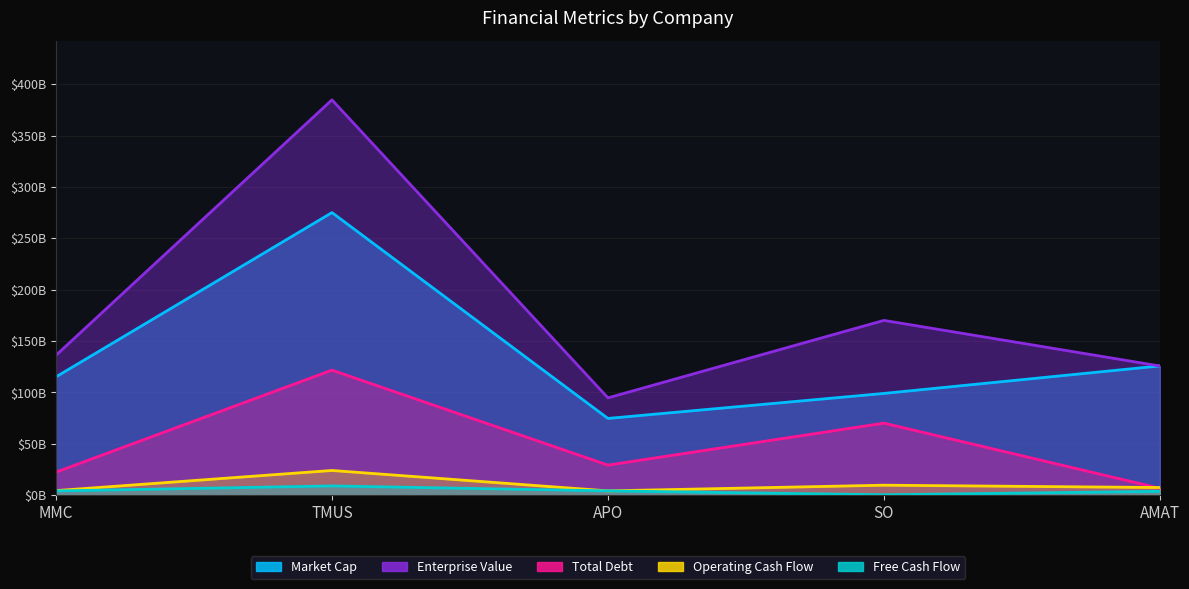

True or false: Market Cap and Operating Cash Flow intersect in this chart.

False